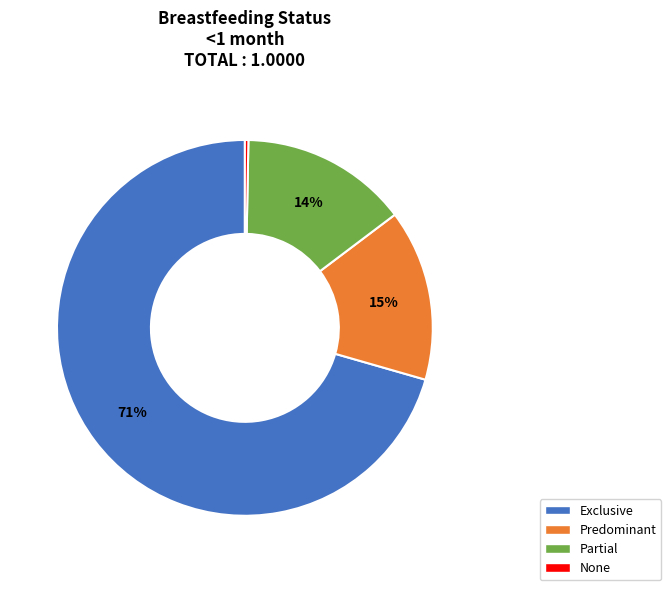

Count the number of slices in the pie.

4